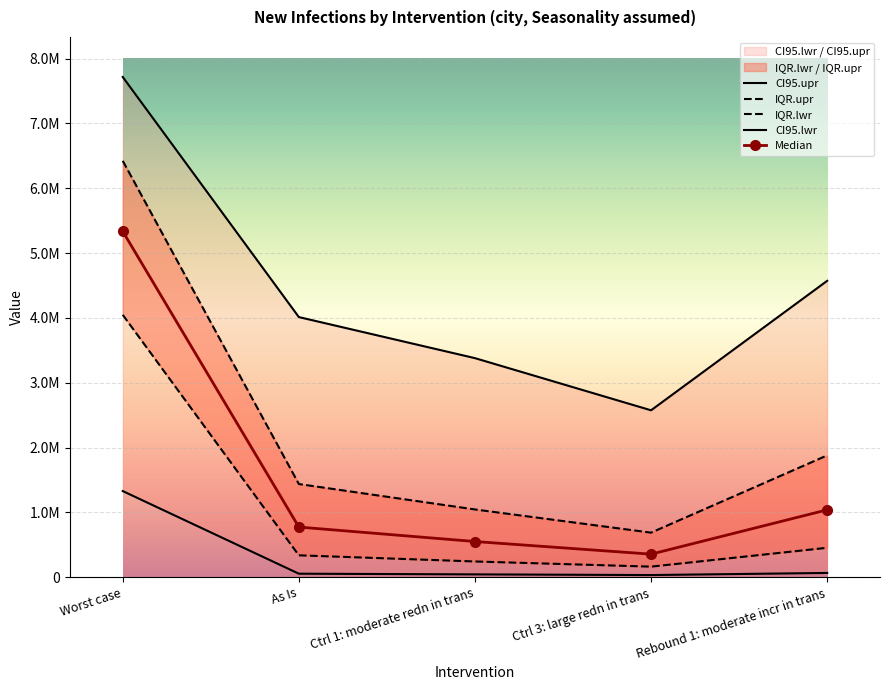

How many data points in CI95.lwr are less than 55303?

2